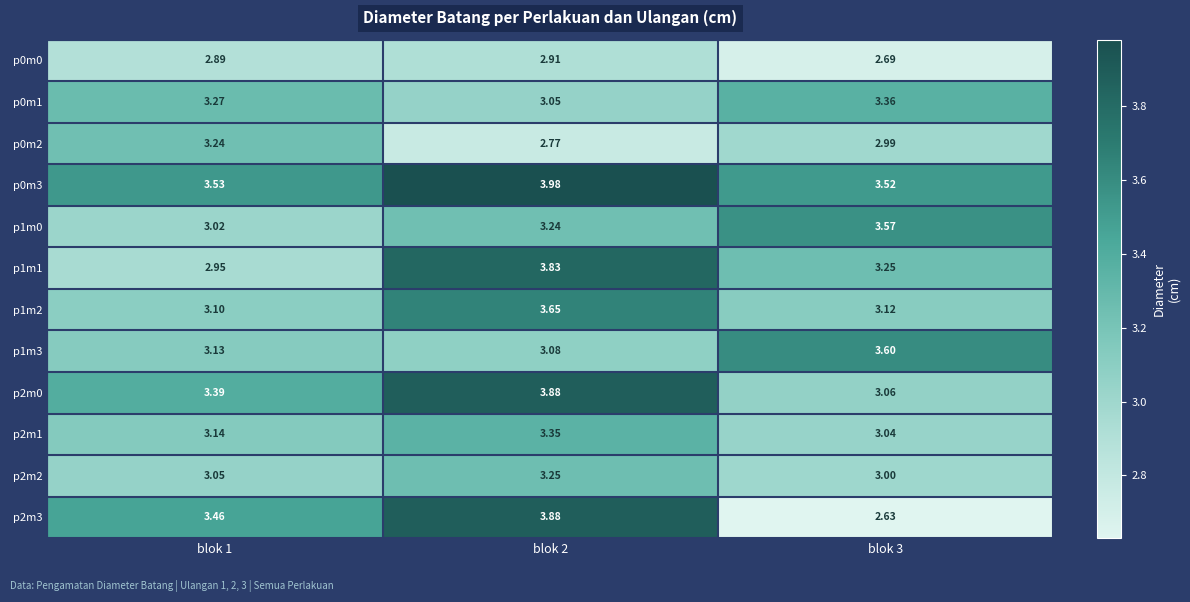

Is the value of p0m2 at blok 3 greater than the value of p1m1 at blok 2?

No